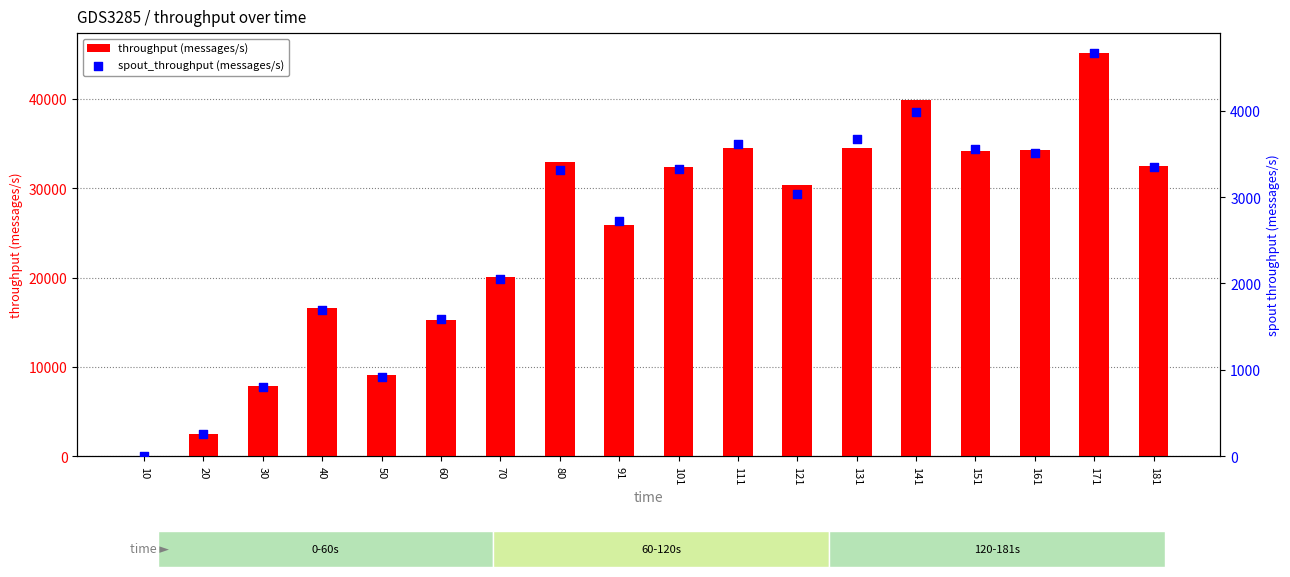

Which series contains the highest Y value?

throughput (messages/s)